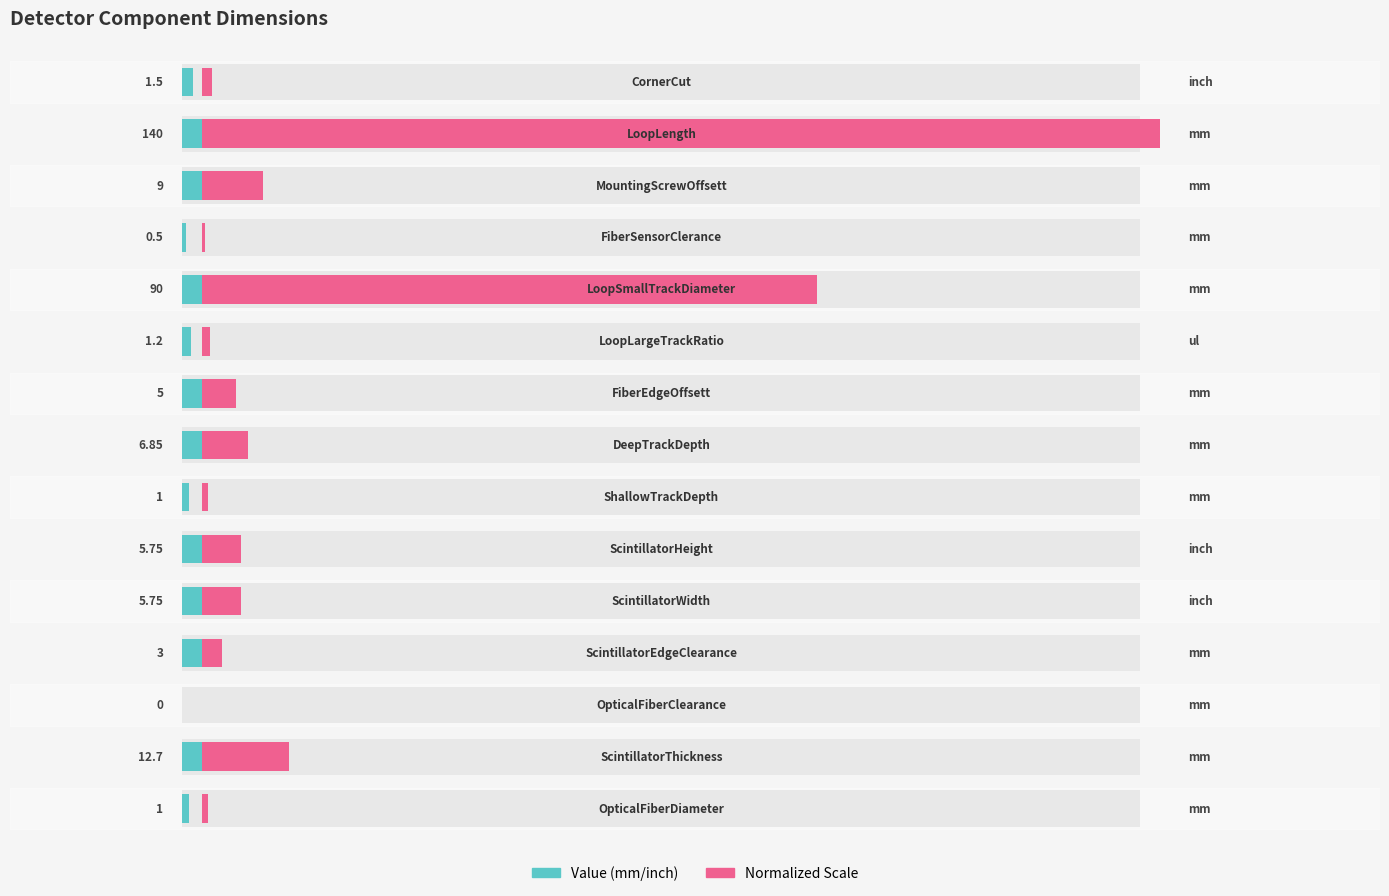

Is it true that Normalized Scale equals 8.1 at 5?

False